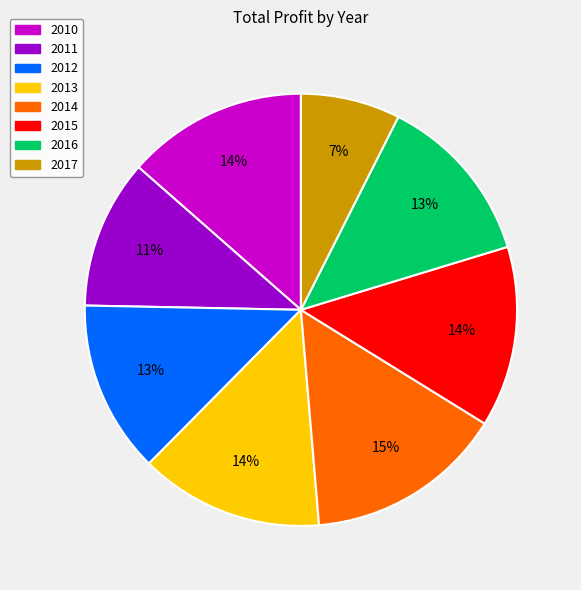

What is the largest slice in the pie chart?

2014